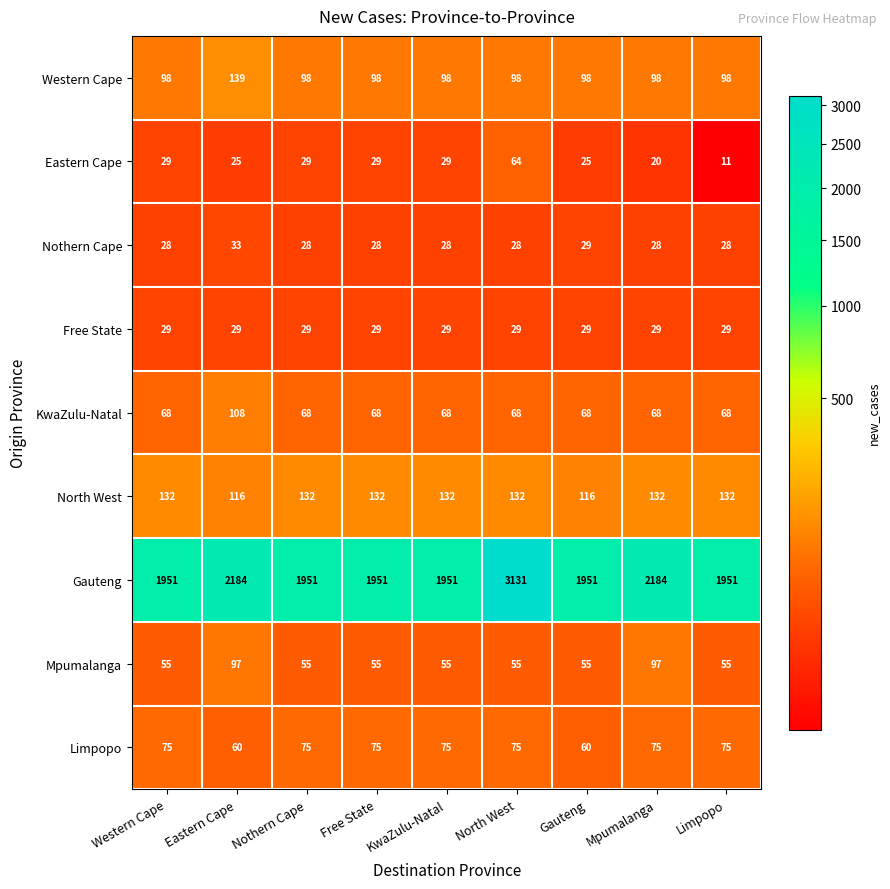

Which series has the widest spread of values?

Gauteng